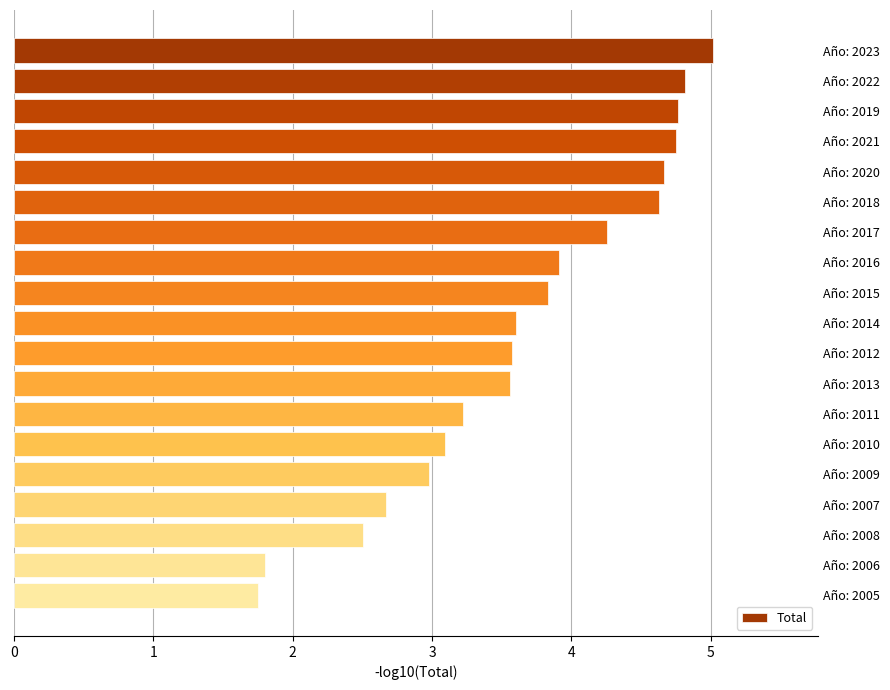

How many bars are there in total?

19